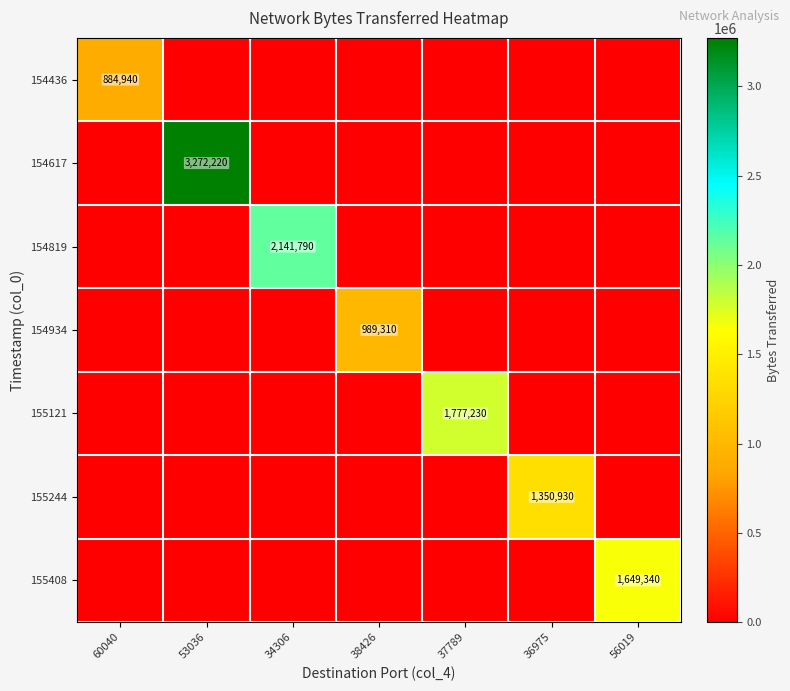

Is it true that 154819 equals 2141790 at 34306?

True